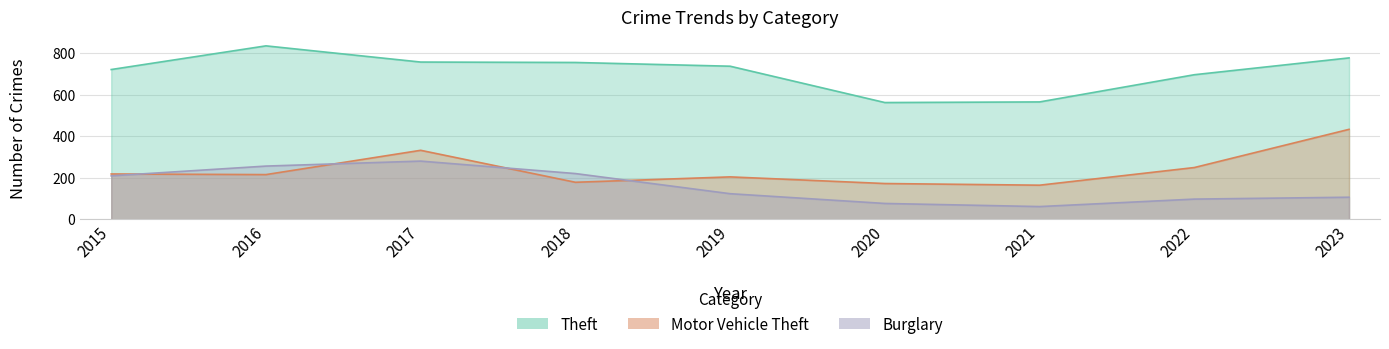

True or false: Burglary has more than 2 interior local peaks.

False